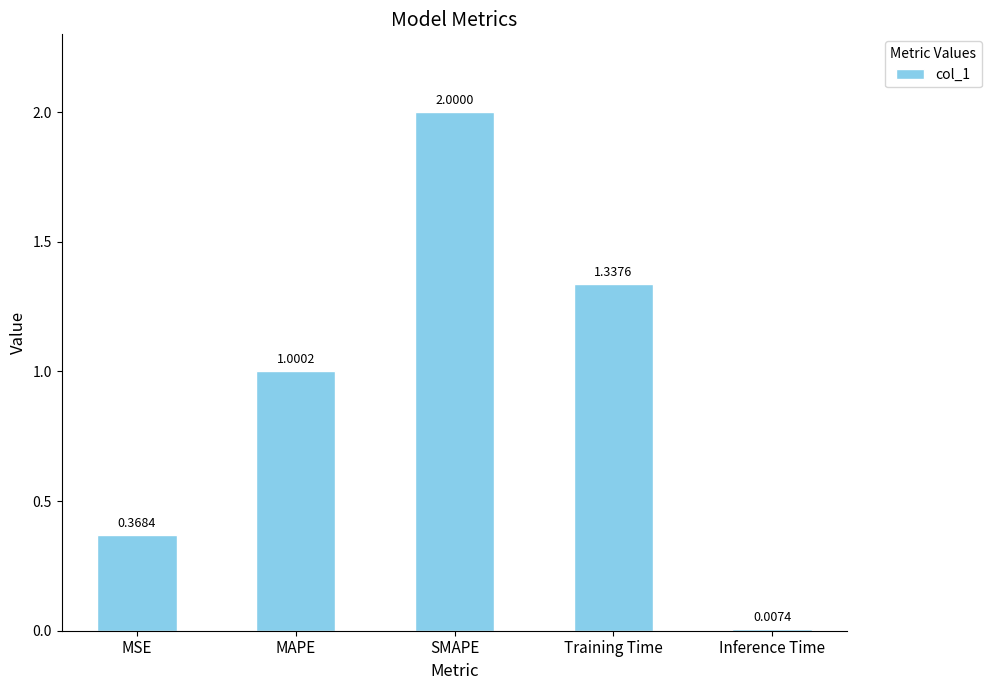

What is the sum of the values at SMAPE and MSE?

2.4